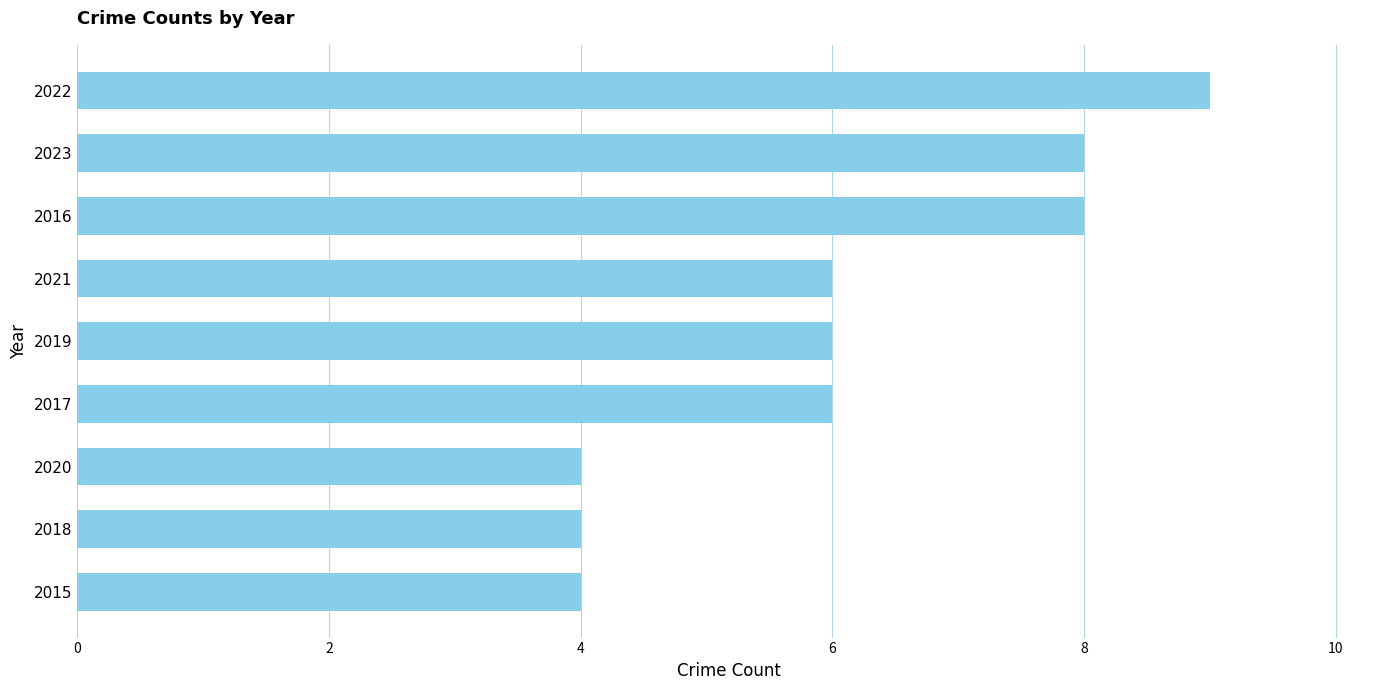

Which category has the highest value across all series?

2022